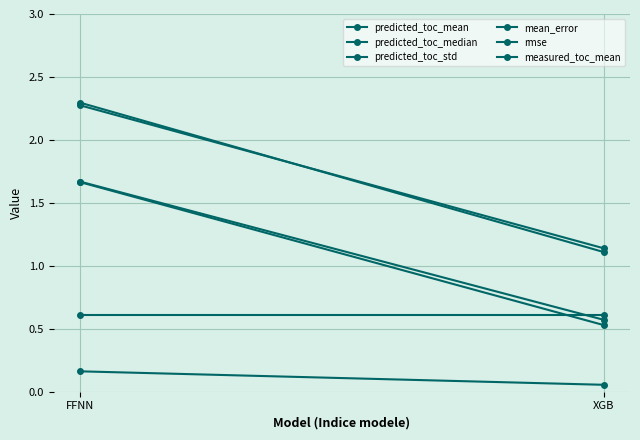

What is the label of the 2nd point from the left?

XGB